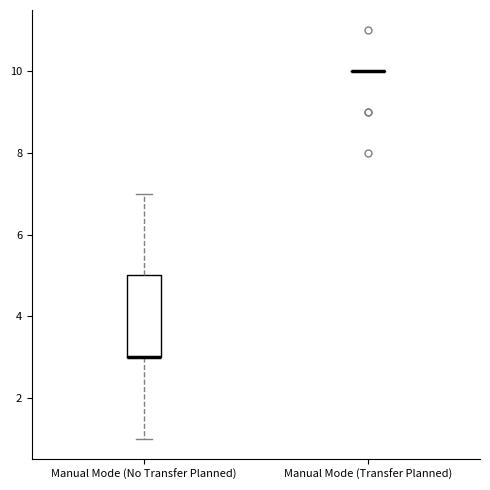

Comparing the boxes themselves (not the whiskers), which one is the tallest?

Manual Mode (No Transfer Planned)